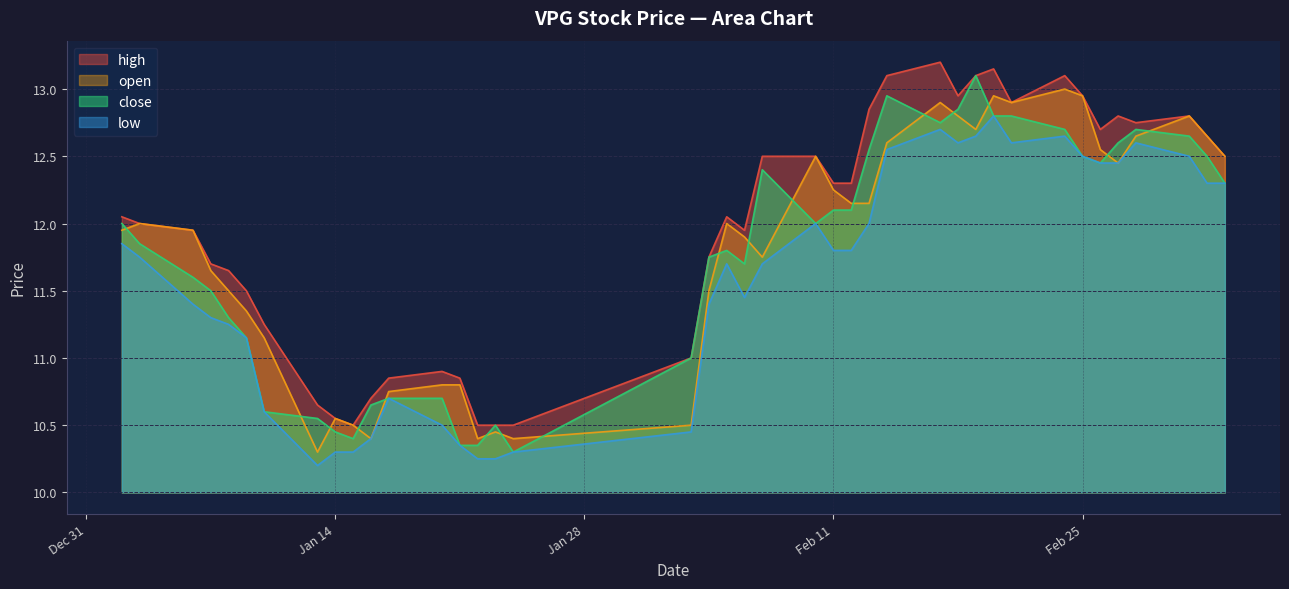

What are all the series names shown in the legend?

high, open, close, low